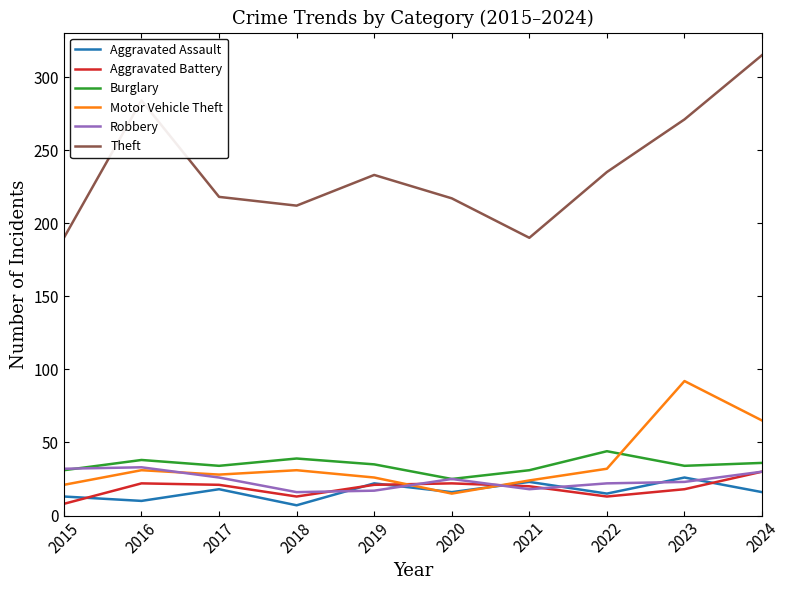

Count the number of categories in the chart.

10